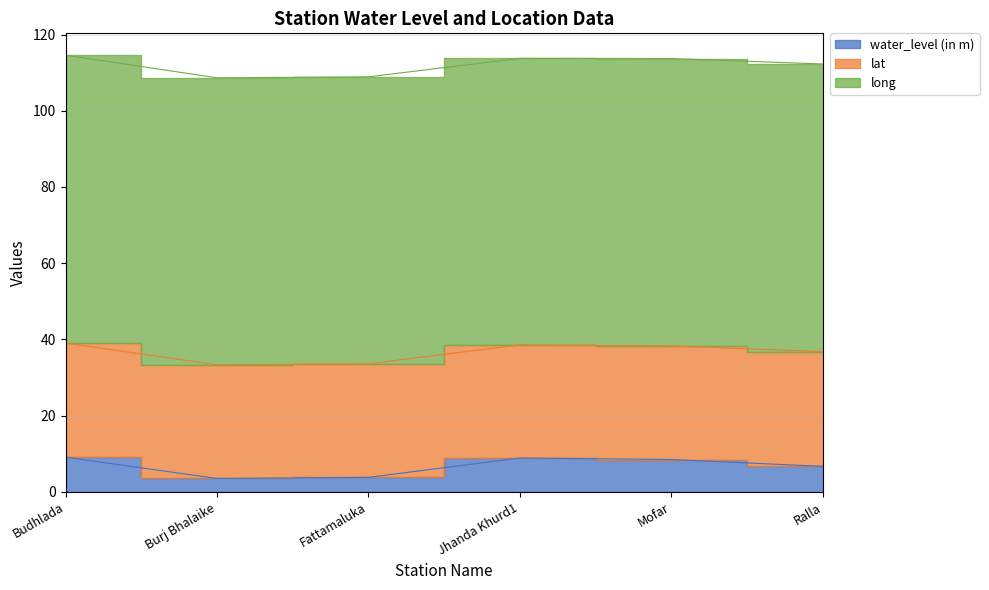

What is the maximum value for long?

75.5